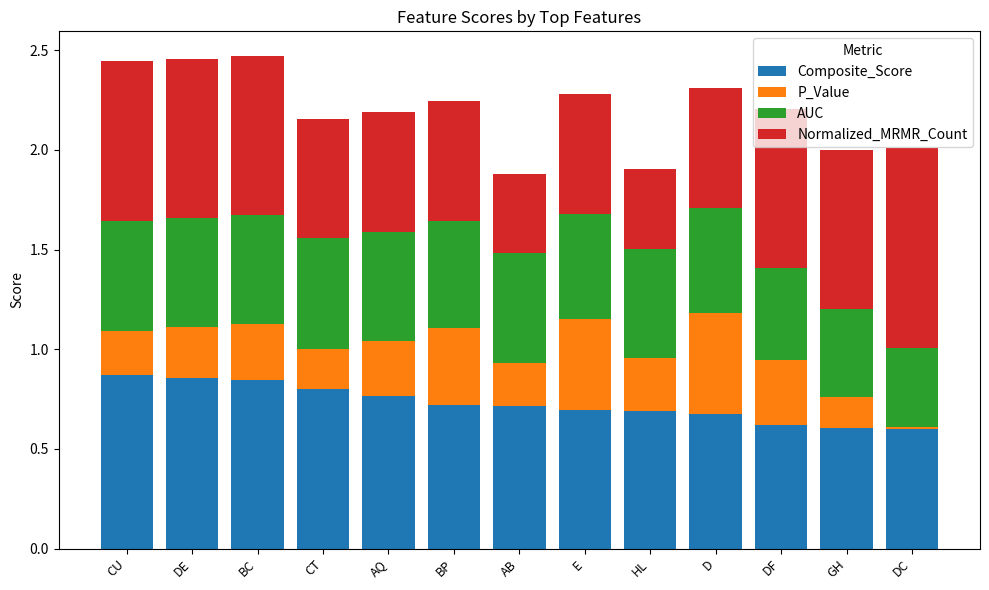

What is the total value across all series at CT?

2.2